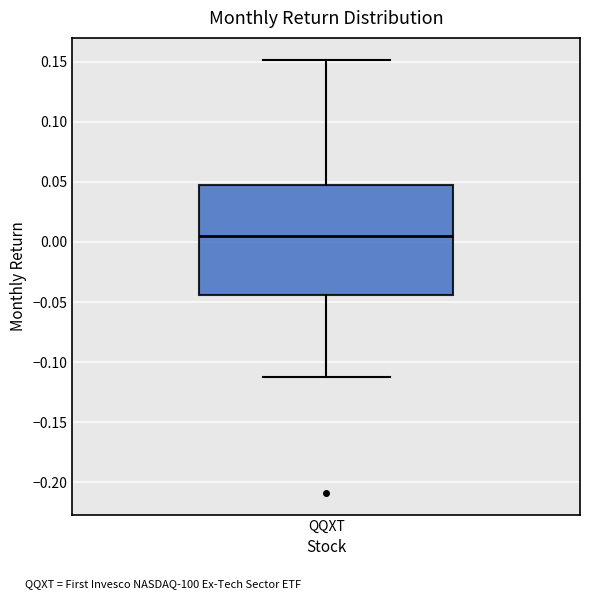

Where does the median line of the box for QQXT sit on the y-axis? The values are not printed on the chart, so give them approximately, as read against the axis.

0.005